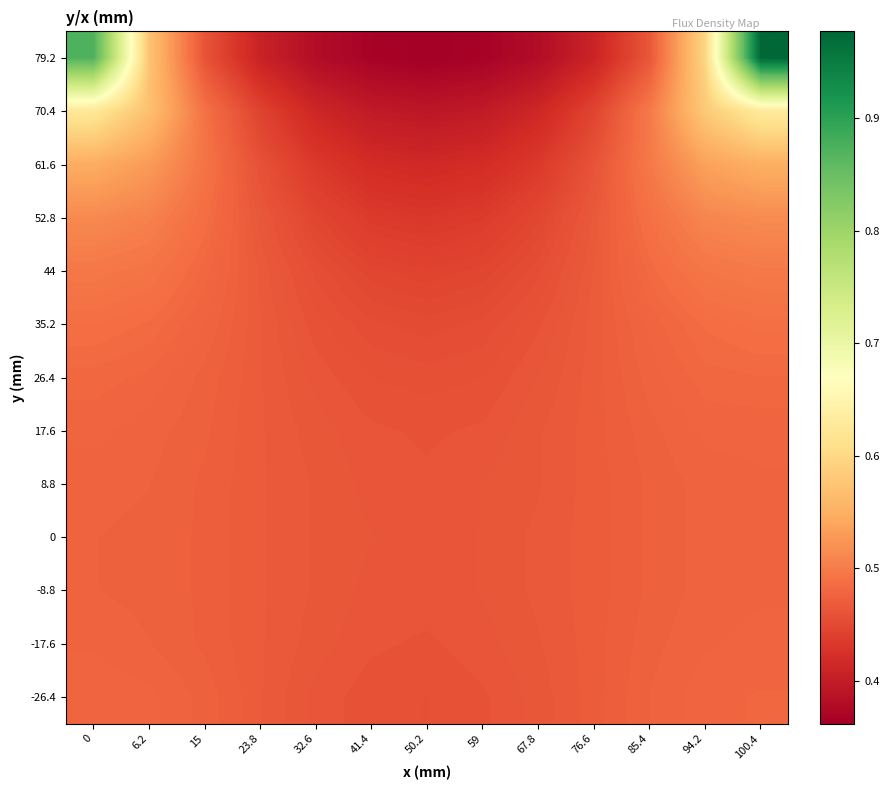

At 0, list the series in order from smallest to largest.

0, -8.8, 8.8, -17.6, 17.6, -26.4, 26.4, 35.2, 44, 52.8, 61.6, 70.4, 79.2